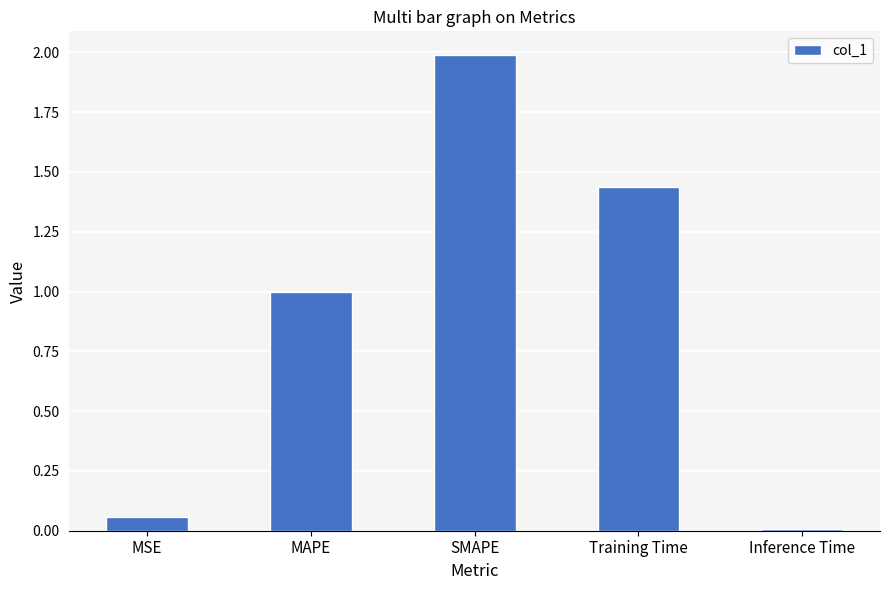

What is the difference between the values at SMAPE and Inference Time?

2.0